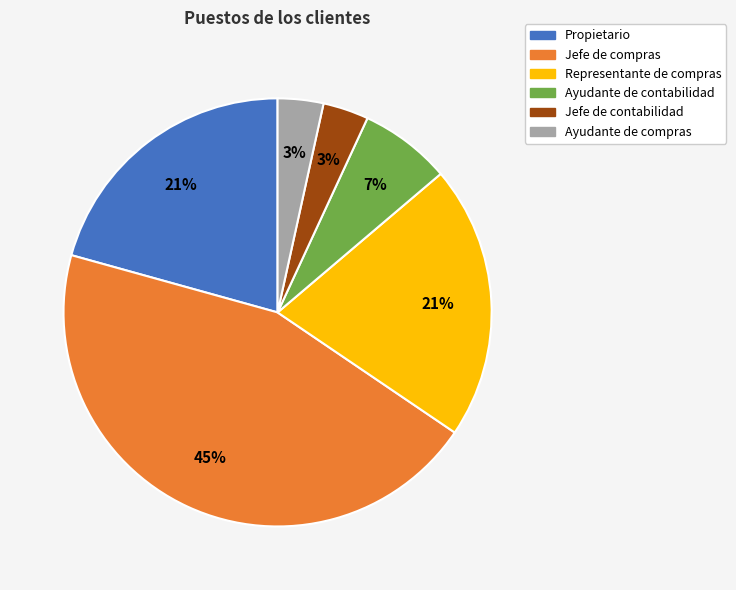

Is it true that Ayudante de compras is 10% of the pie?

False